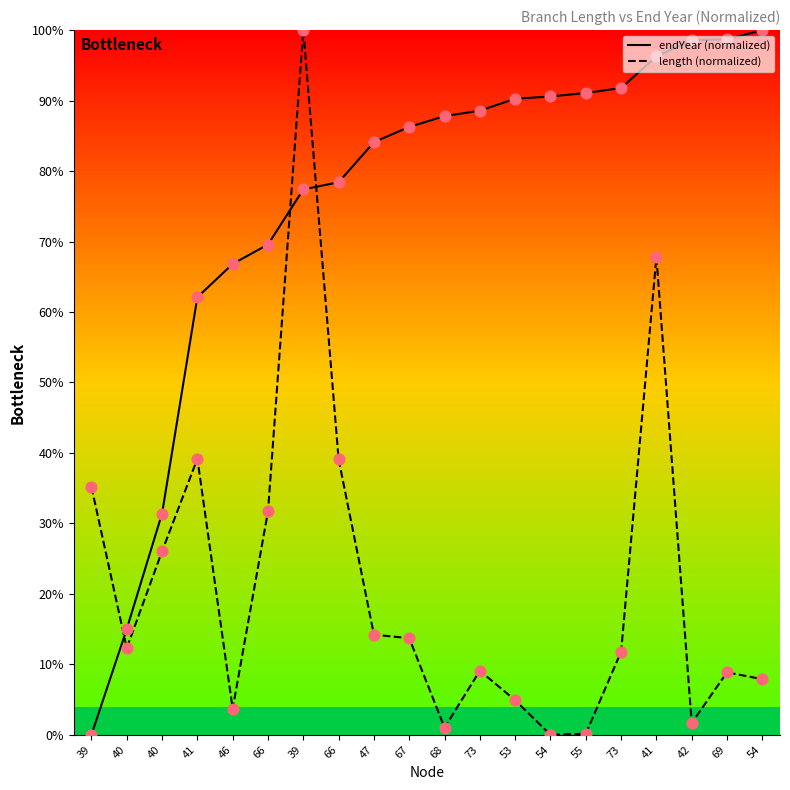

At which category is the sum across all series the highest?

39